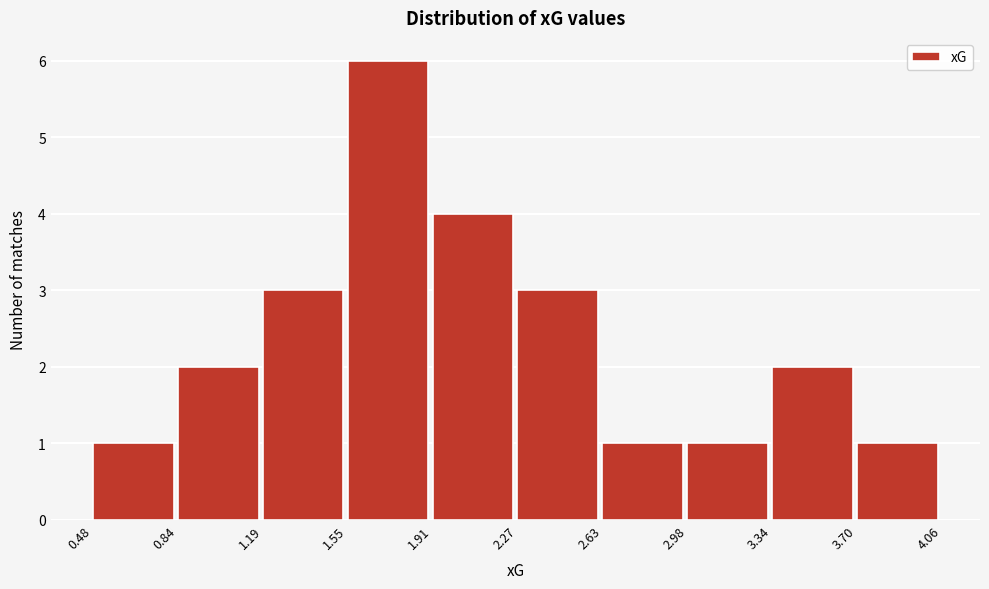

What is the height of the bar covering 0.48 to 0.84 on the x-axis? The values are not printed on the chart, so give them approximately, as read against the axis.

1